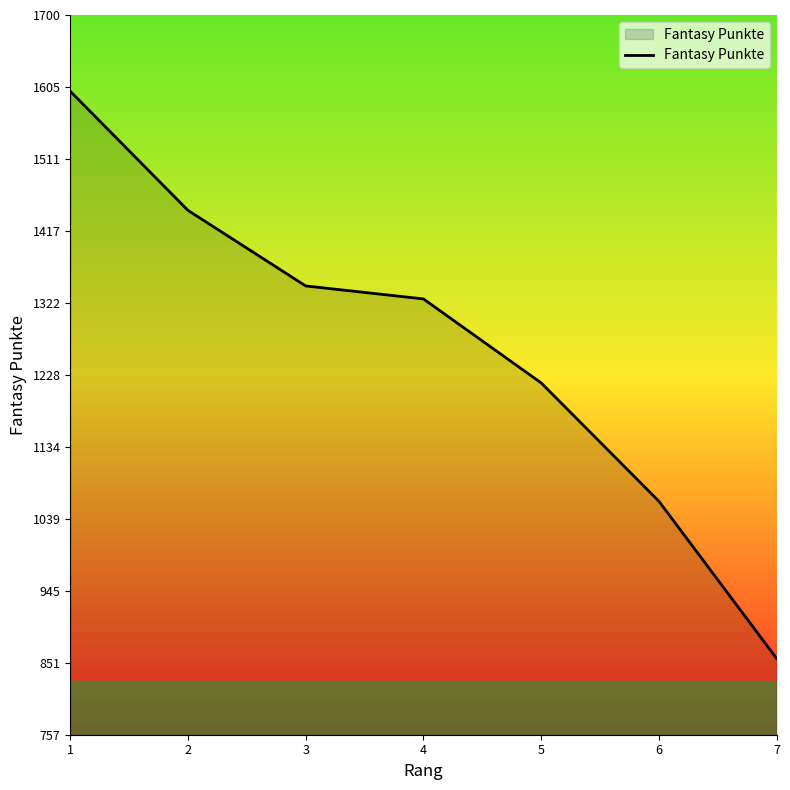

What is the ratio of the value at 5 to the value at 2?

0.8